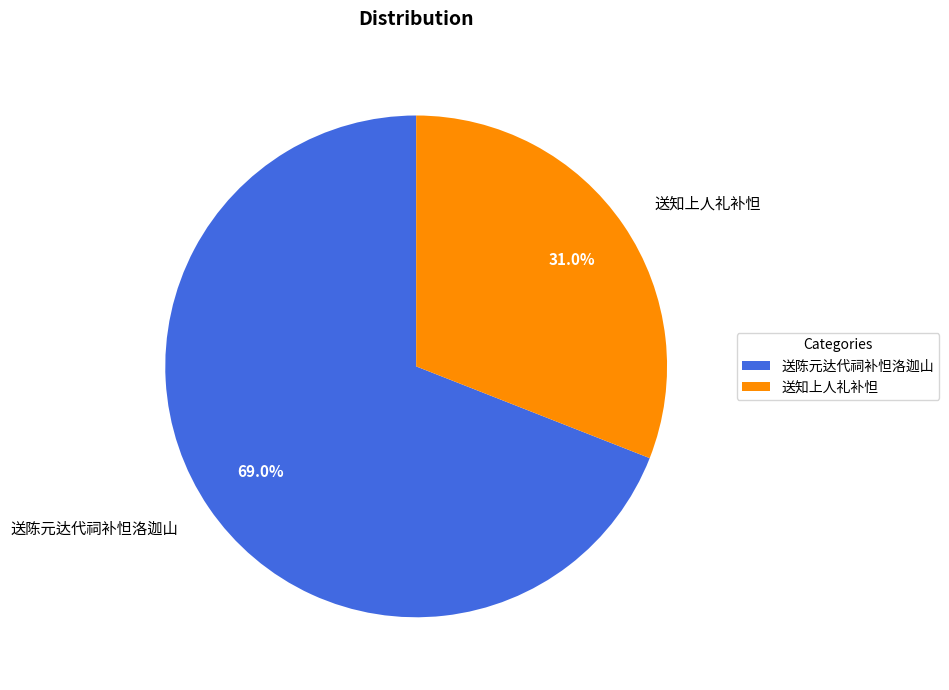

To the nearest percent, what portion does 送知上人礼补怛 represent?

31%